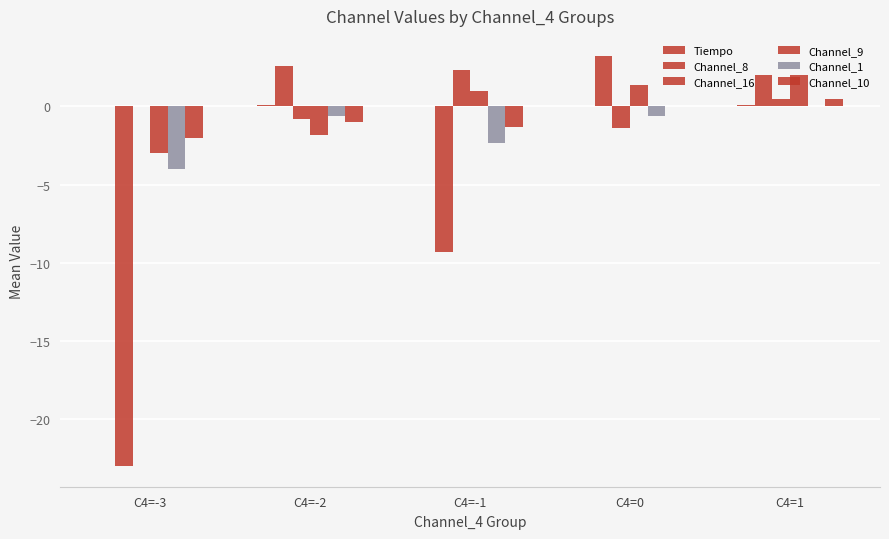

True or false: Channel_1 has a value of -0.6 at C4=-2.

True